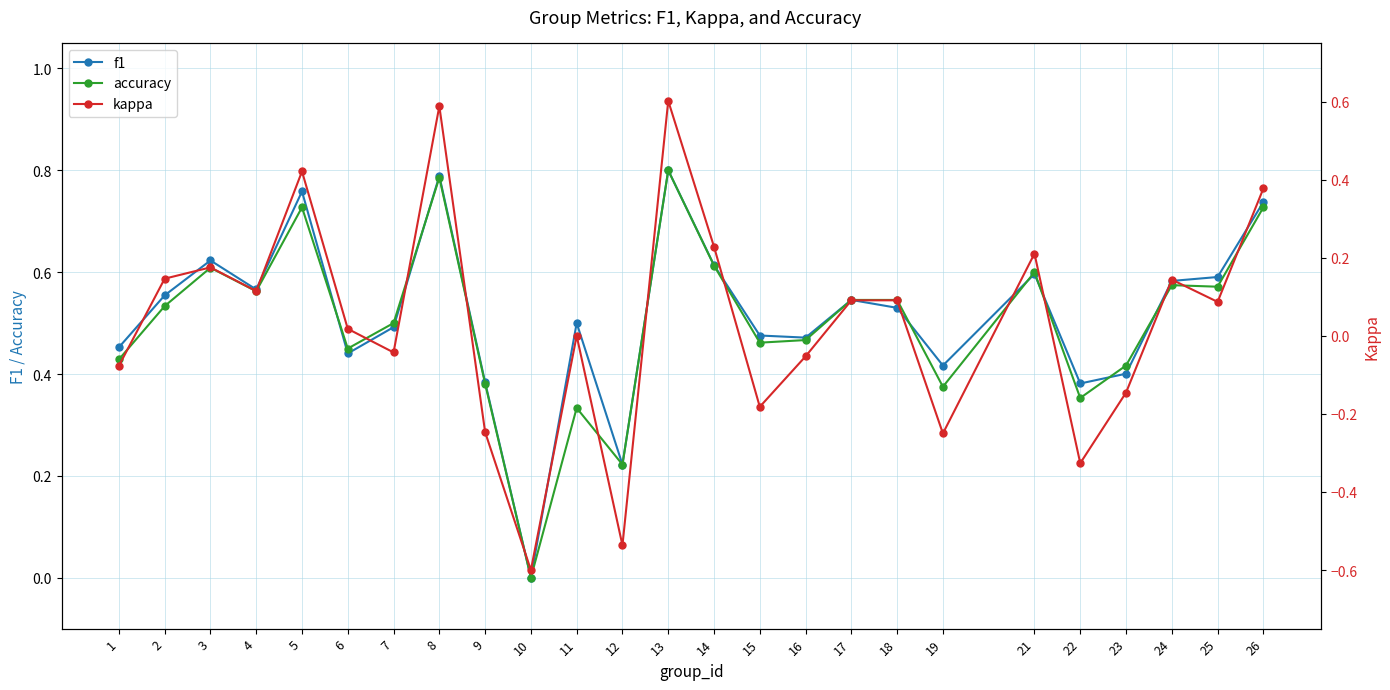

Count the number of data series in this chart.

3